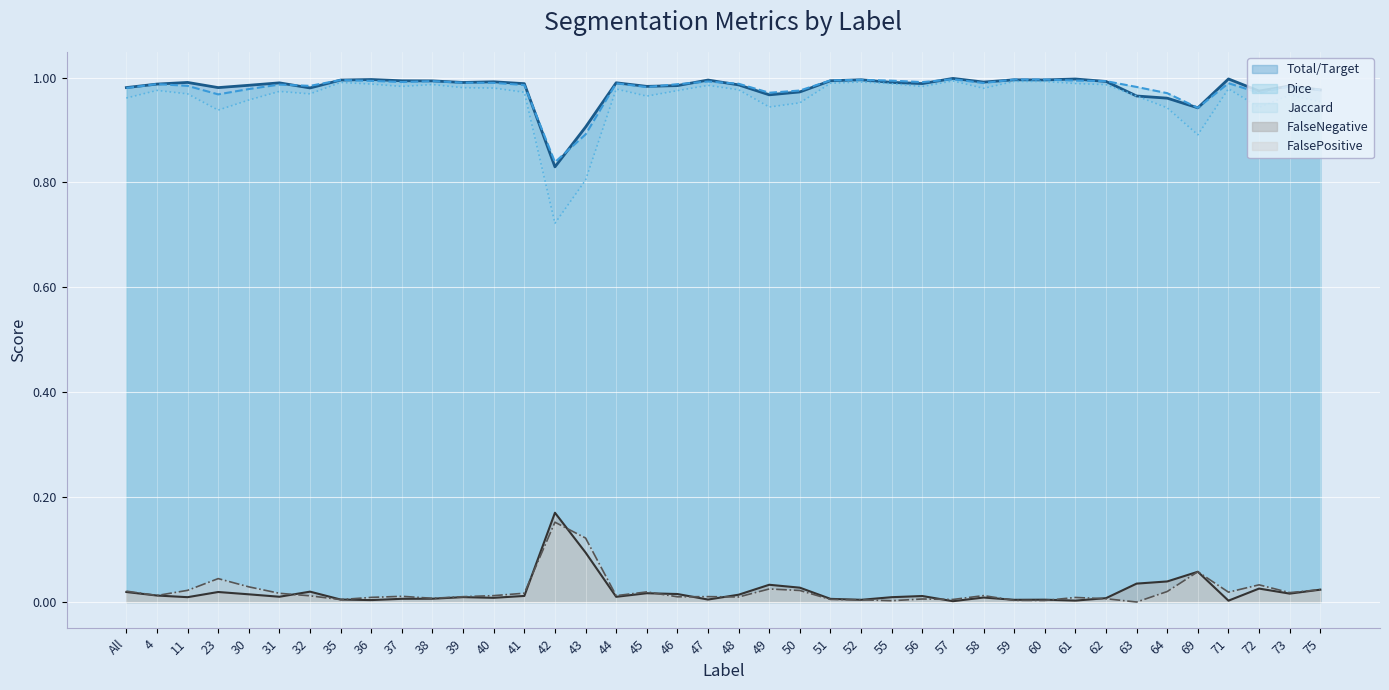

At which category is the sum across all series the highest?

57